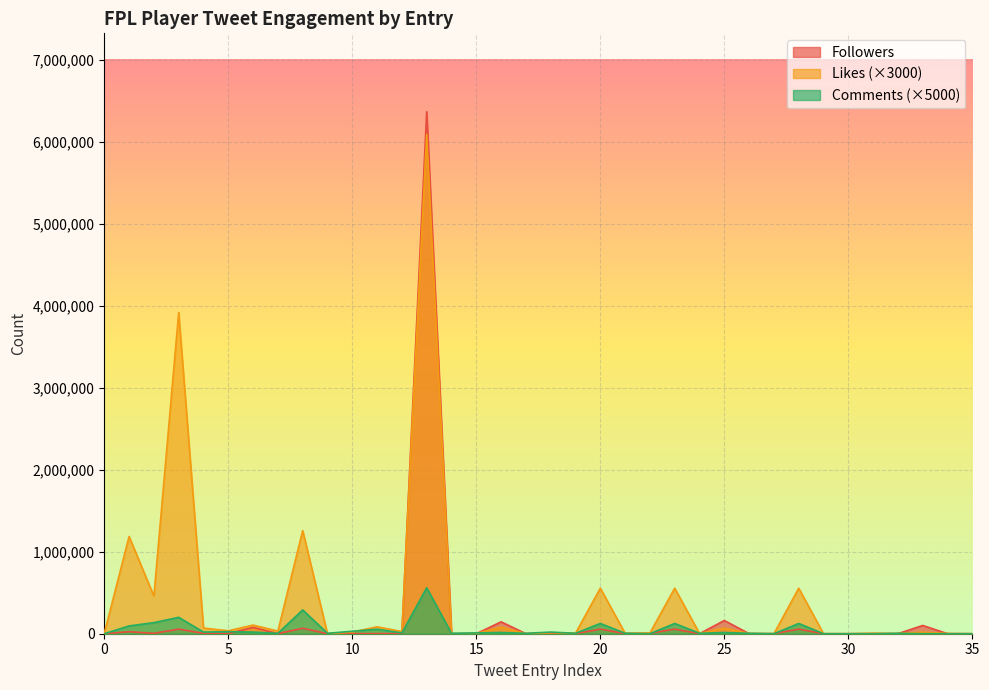

Read the Likes value at Enzo.

6000.0